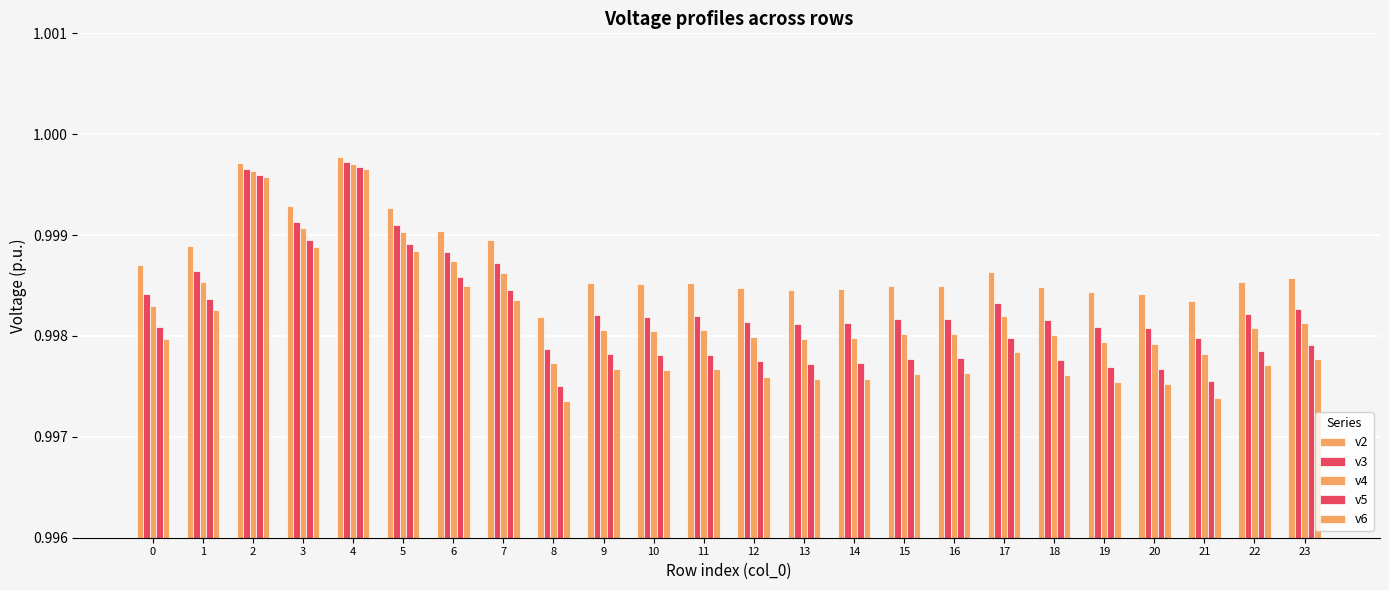

Which label corresponds to the largest value in the chart?

4